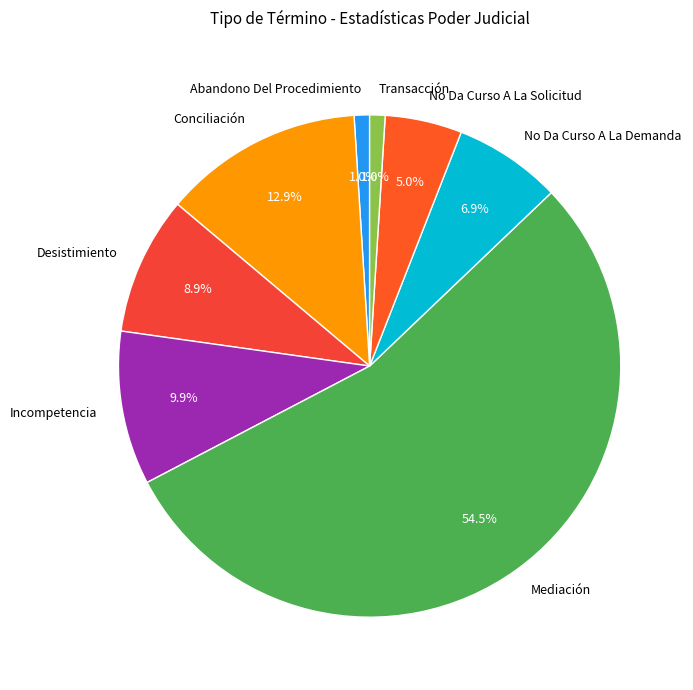

Is the sum of No Da Curso A La Solicitud and Desistimiento greater than half?

No